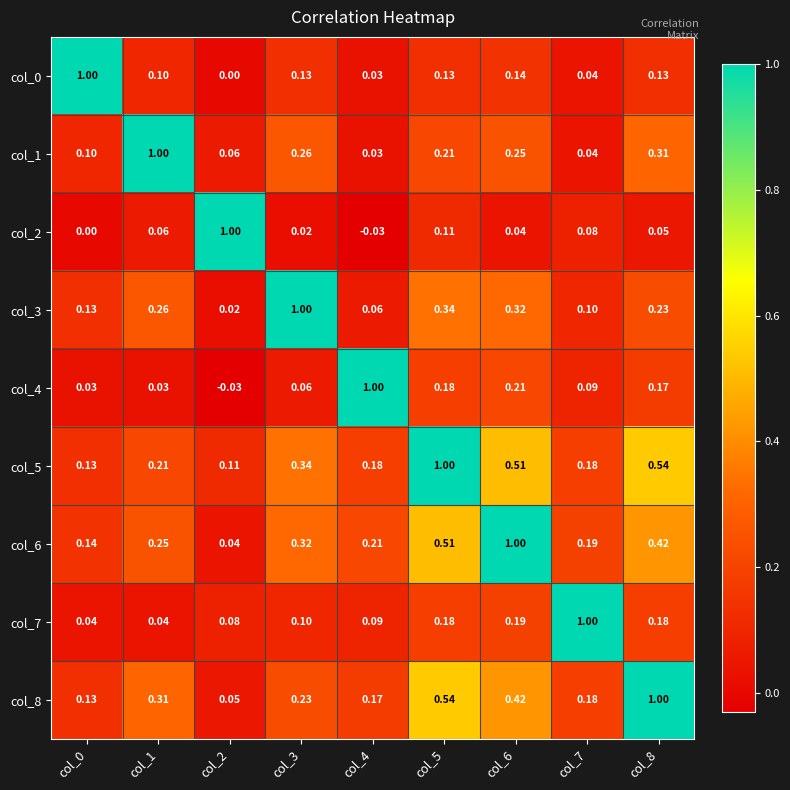

Which series has the widest spread of values?

col_2